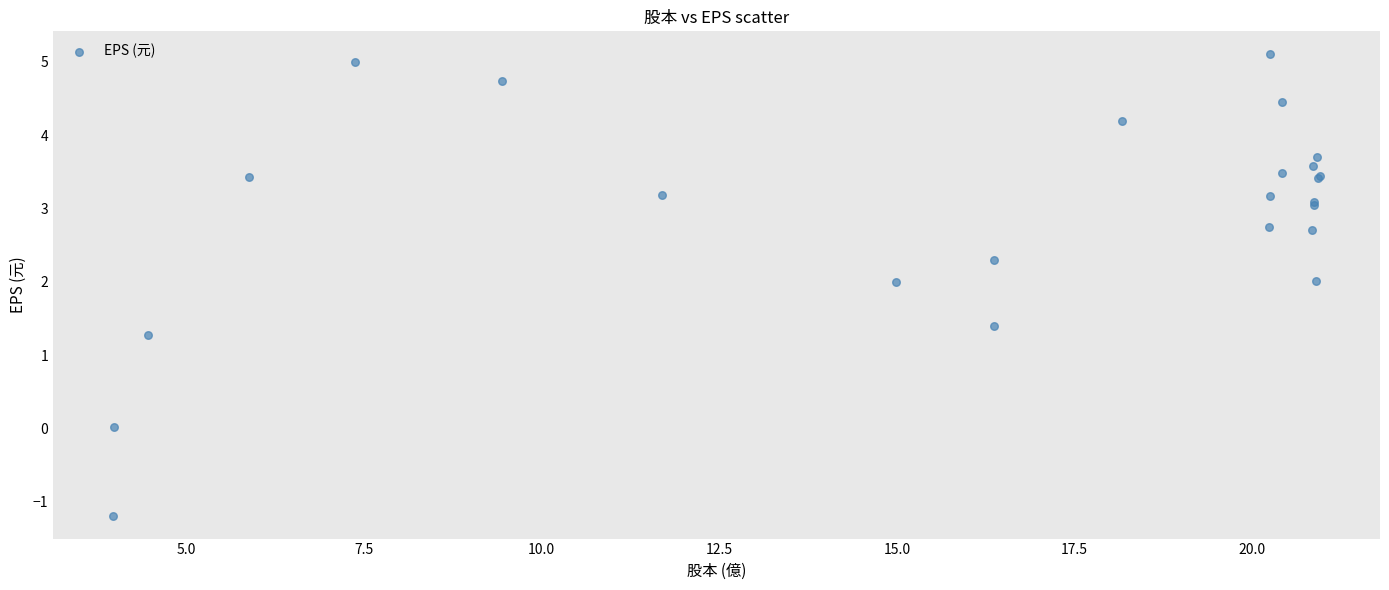

What Y value in the scatter plot is closest to 1?

1.3